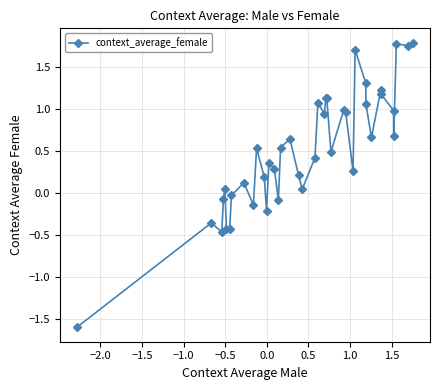

What is the sum of all values?

20.6